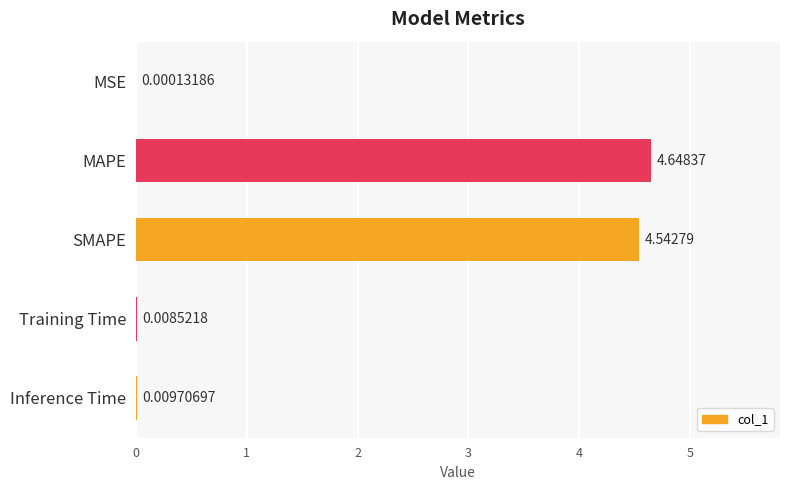

Between Inference Time and Training Time, which is larger?

Inference Time